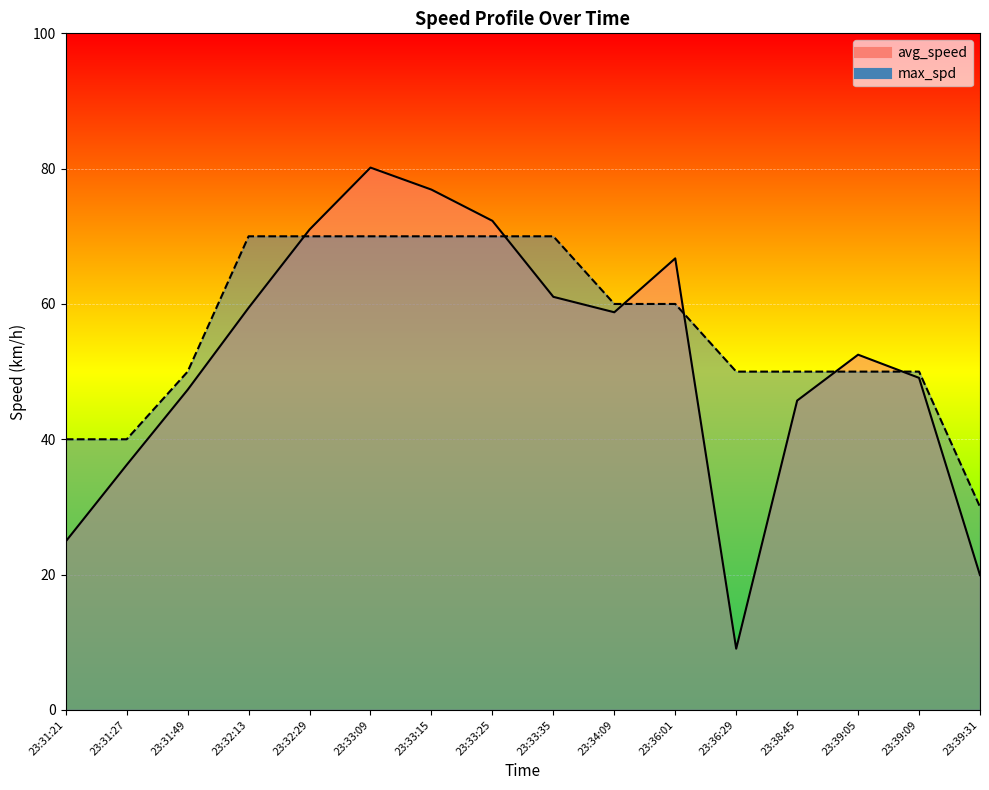

Which series ends up on top after the final intersection of avg_speed and max_spd?

max_spd